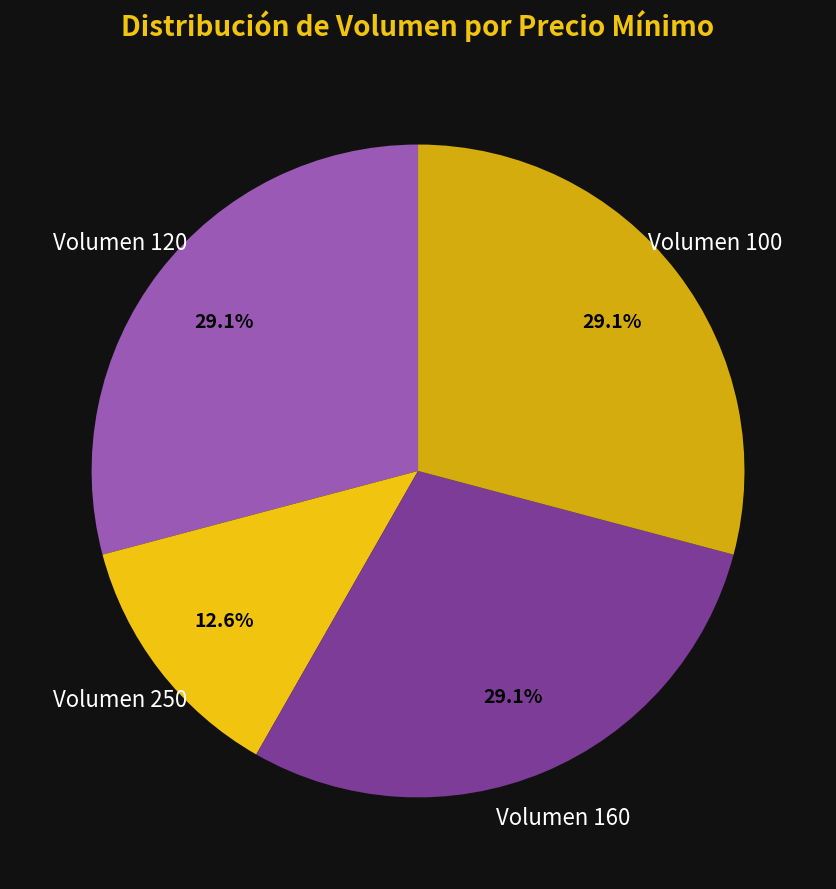

To the nearest percent, what is the difference between the largest and smallest slice percentages?

17%